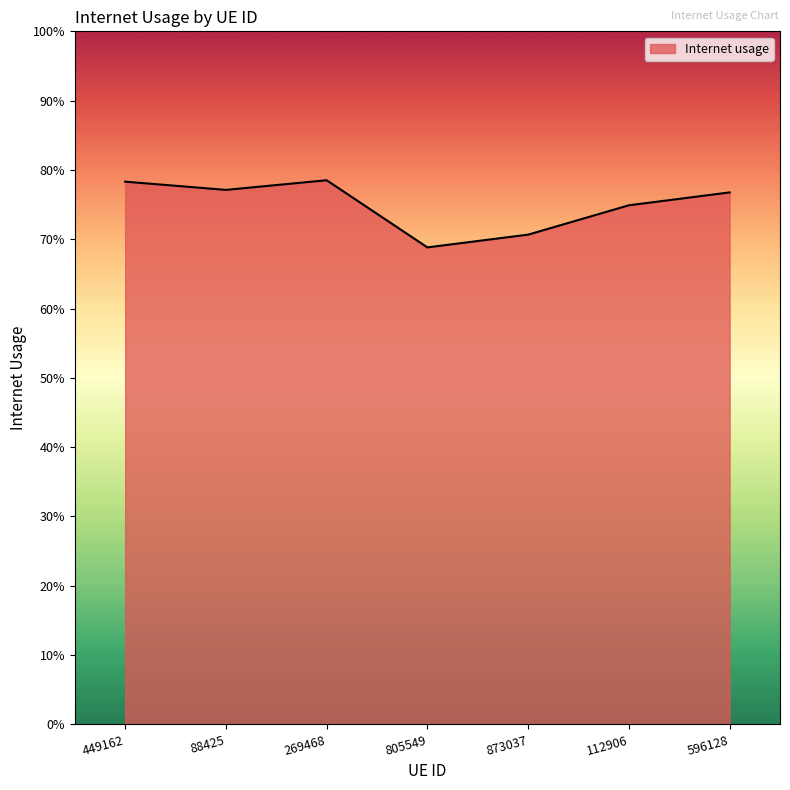

The chart shows a value of 0.8 at 88425. True or false?

True